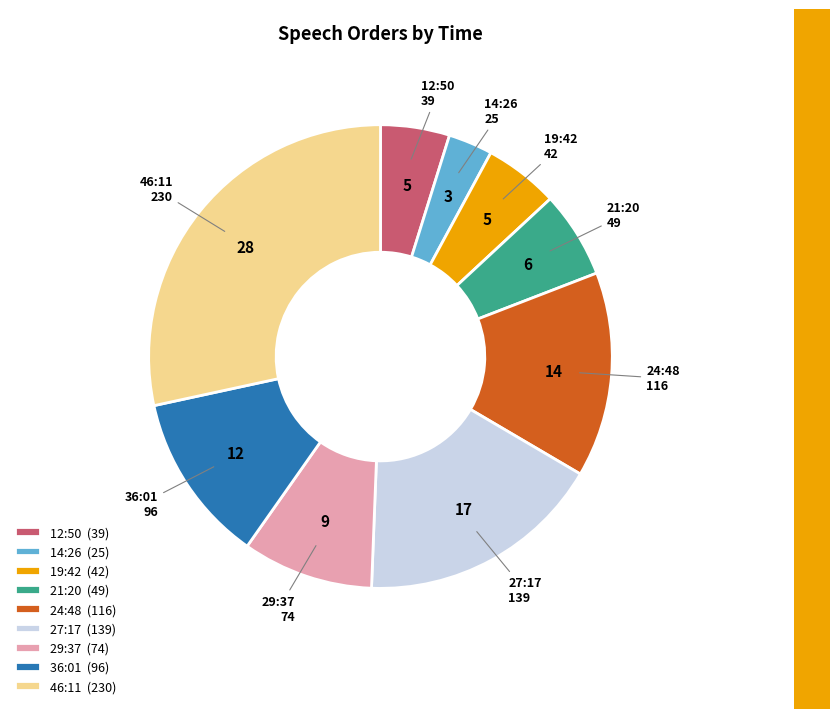

Count the number of slices in the pie.

9